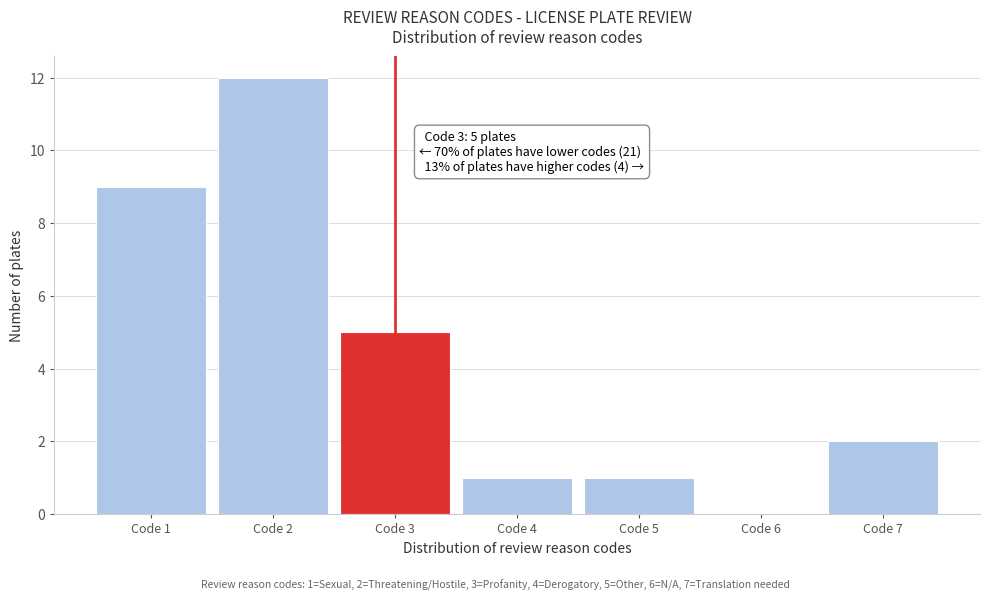

Over which range of the x-axis is the bar tallest?

1.5 to 2.5